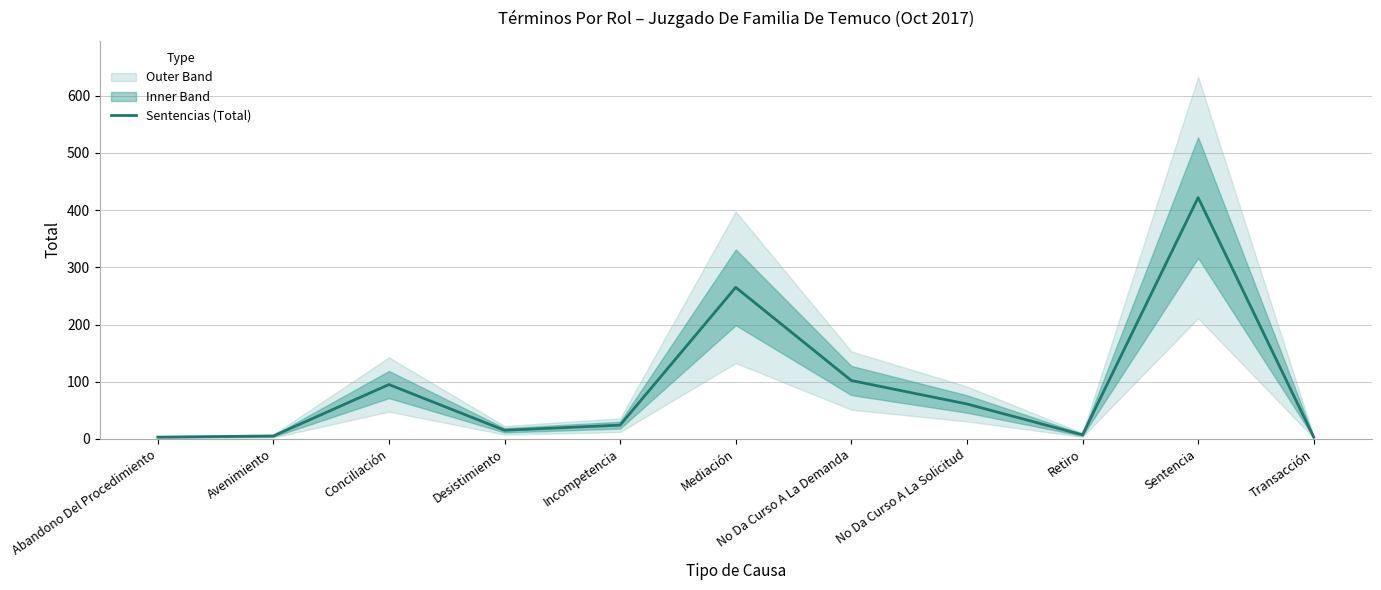

What is the value of the 9th point from the left?

7